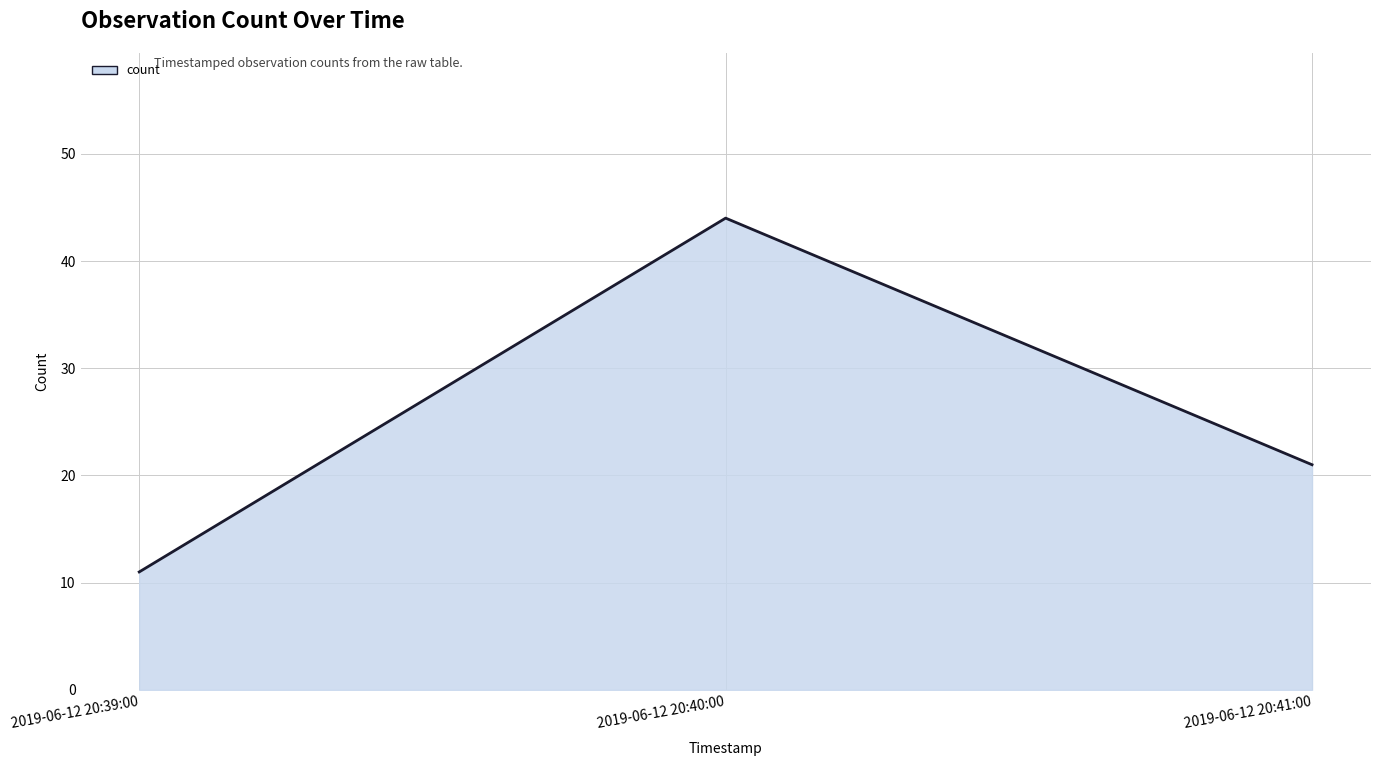

What is the label of the 2nd point from the left?

2019-06-12 20:40:00